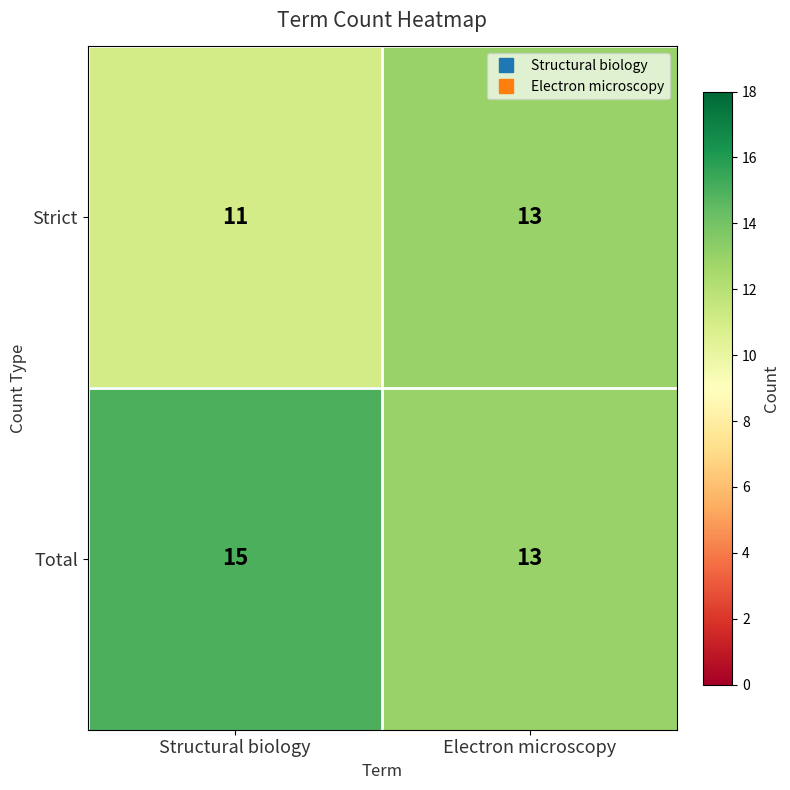

At Structural biology, list the series in order from largest to smallest.

Total, Strict